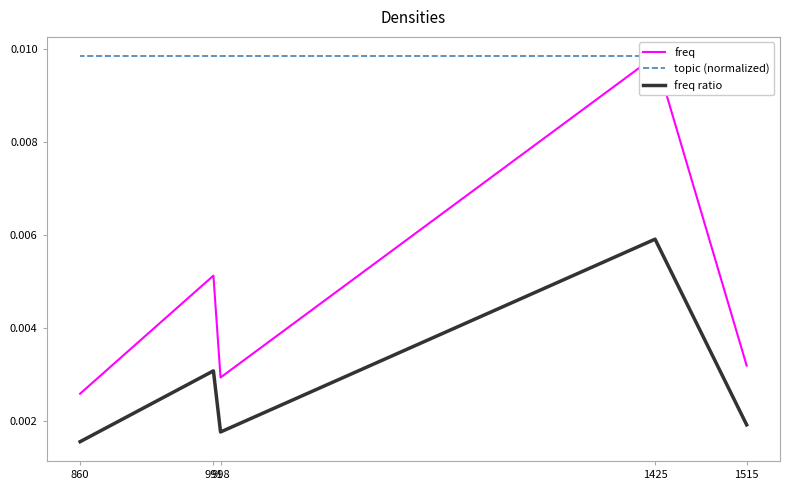

The value of freq at 860 is 0.0. True or false?

False